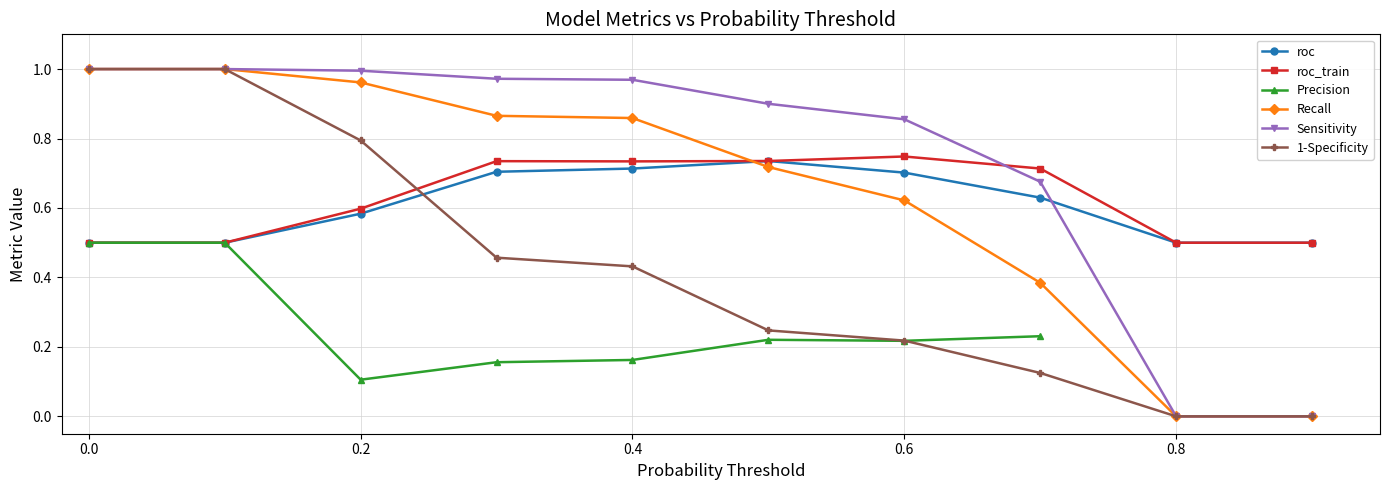

Reading left to right, what are all the values shown in this chart?

0.0	0.1	0.2	0.3	0.4	0.5	0.6	0.7	0.8	0.9